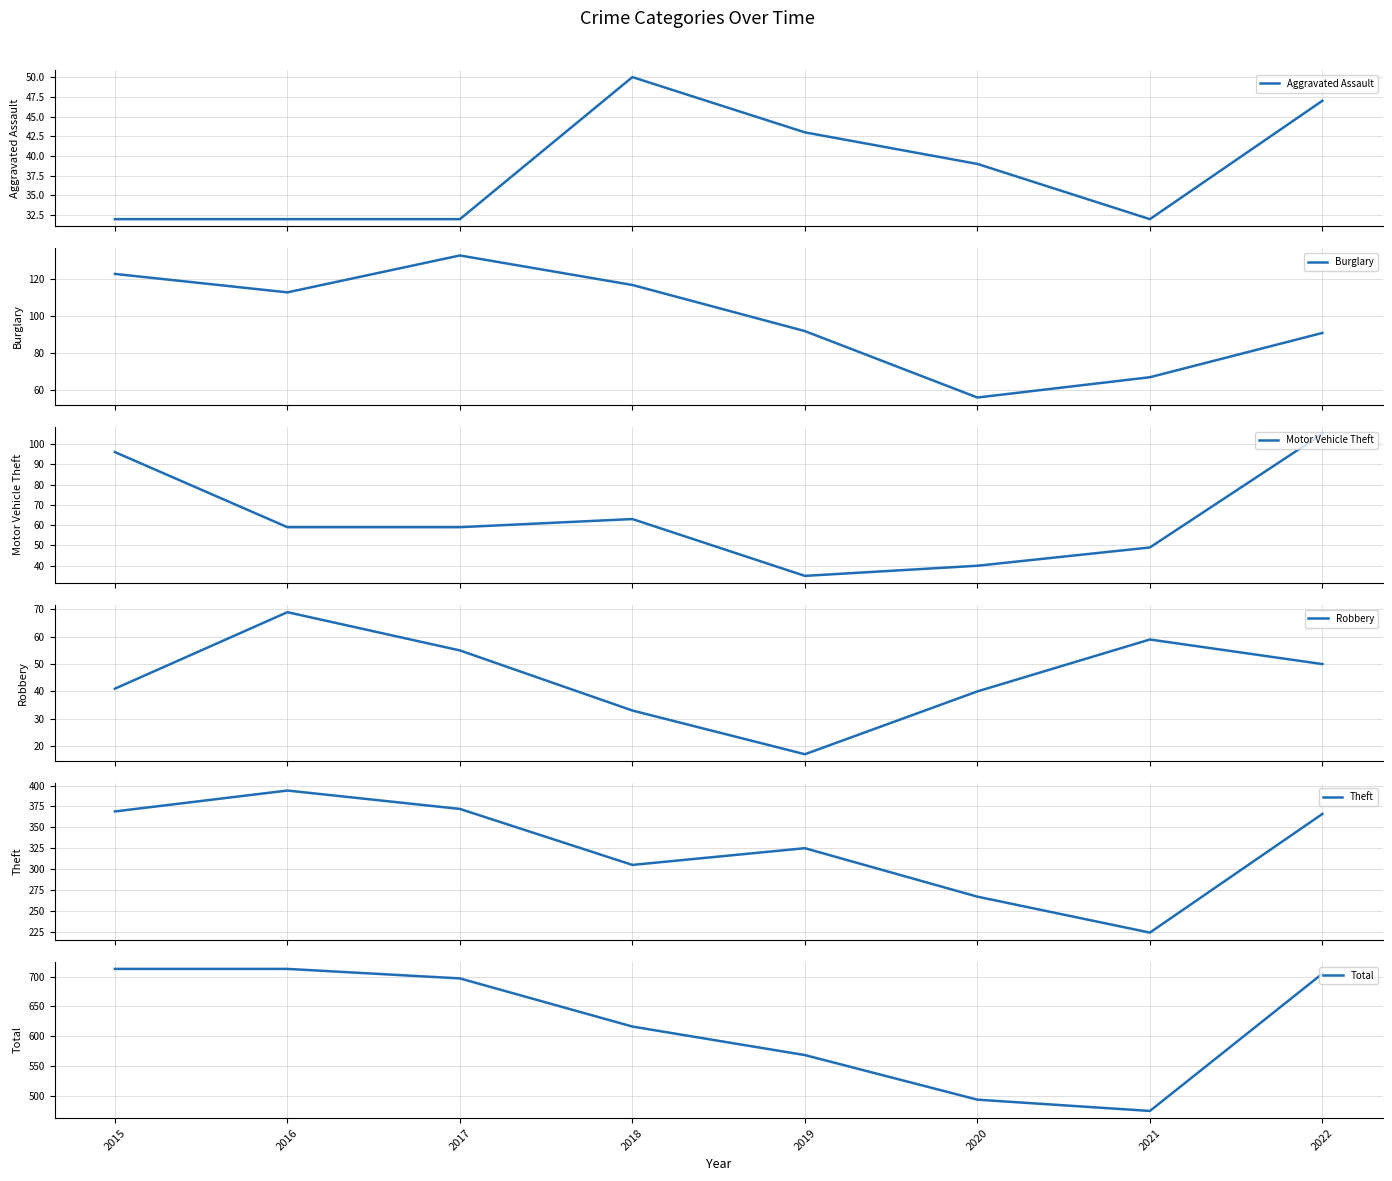

At which category is the sum across all series the highest?

2016